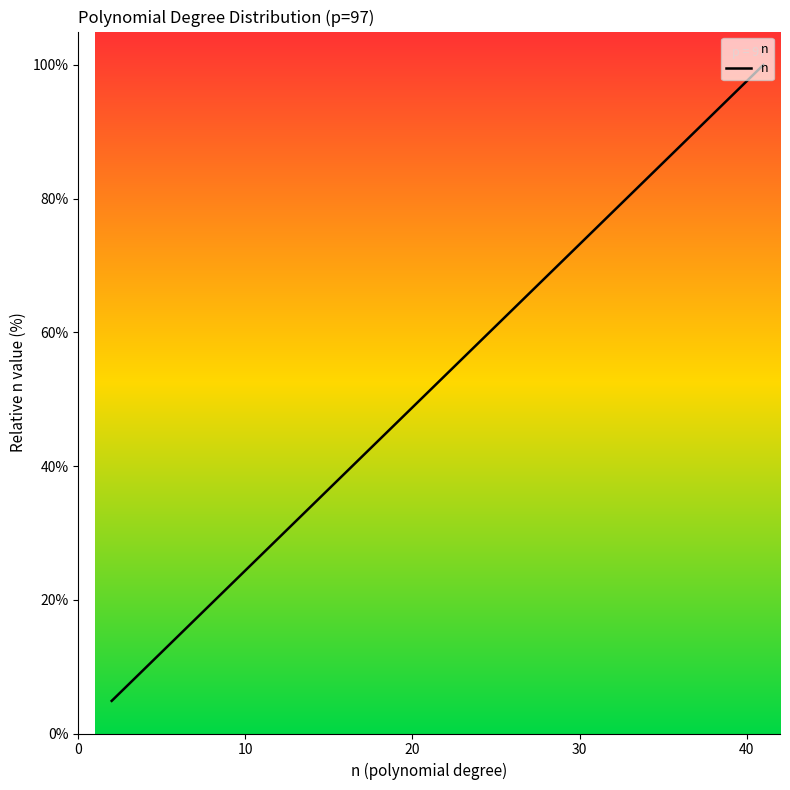

What is the smallest value displayed?

4.9